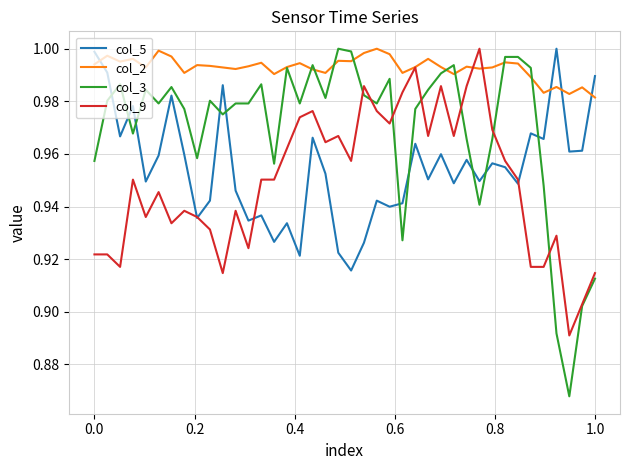

At how many categories does at least one series exceed 0?

40